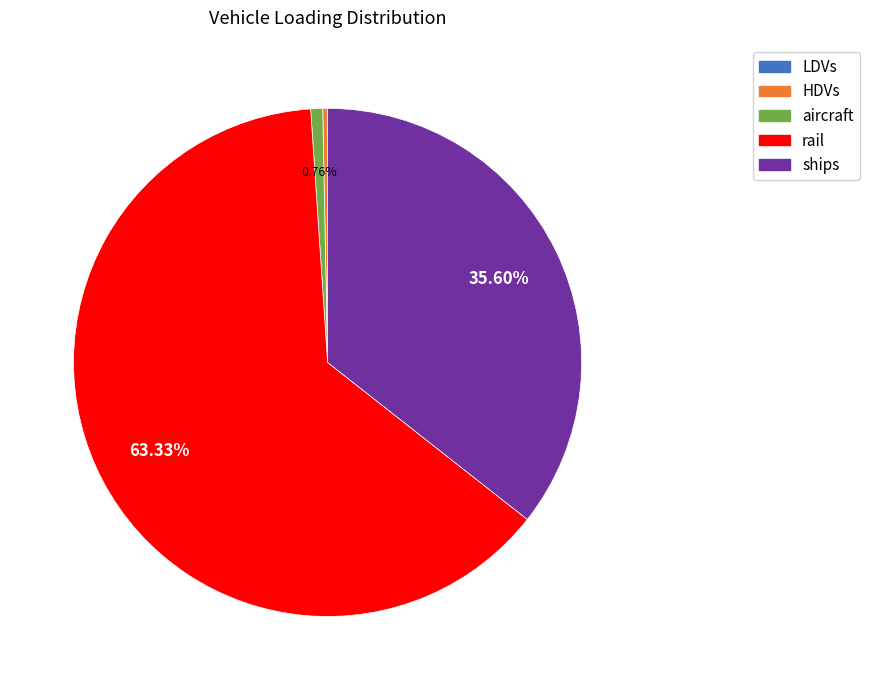

How much of the chart is everything except ships?

64.4%